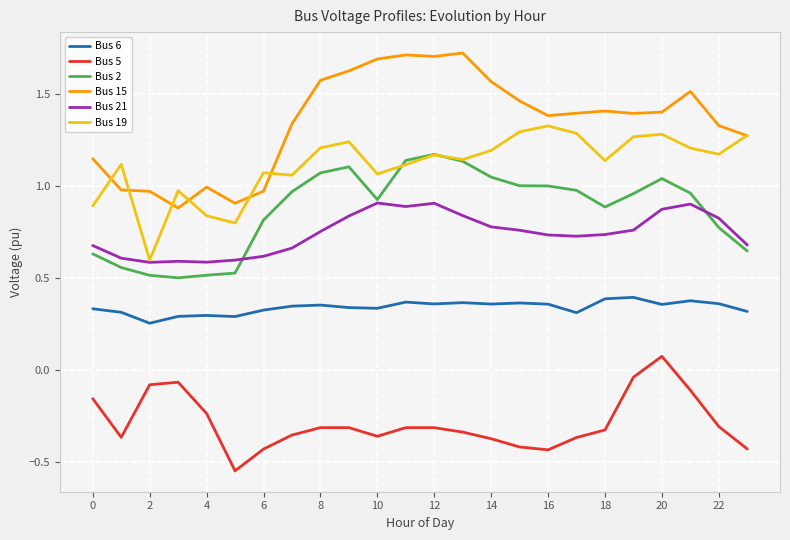

List the series in order of their peak value, lowest first.

Bus 5, Bus 6, Bus 21, Bus 2, Bus 19, Bus 15